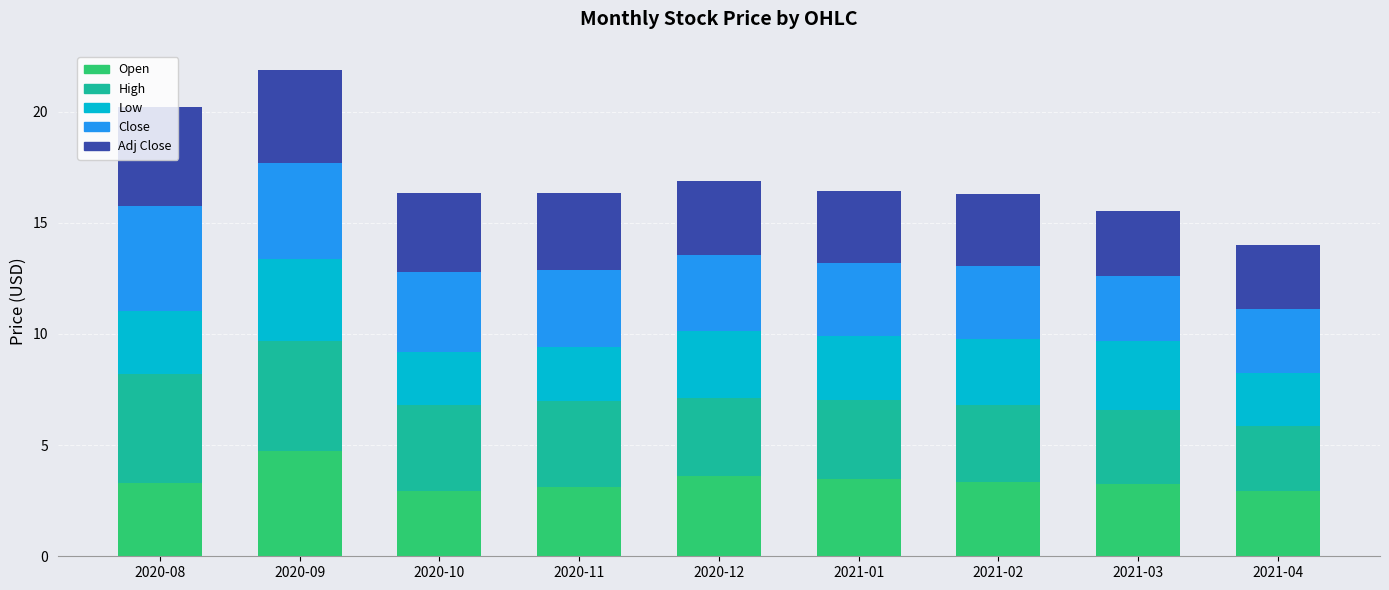

Is it true that Open equals 3.3 at 2021-02?

True